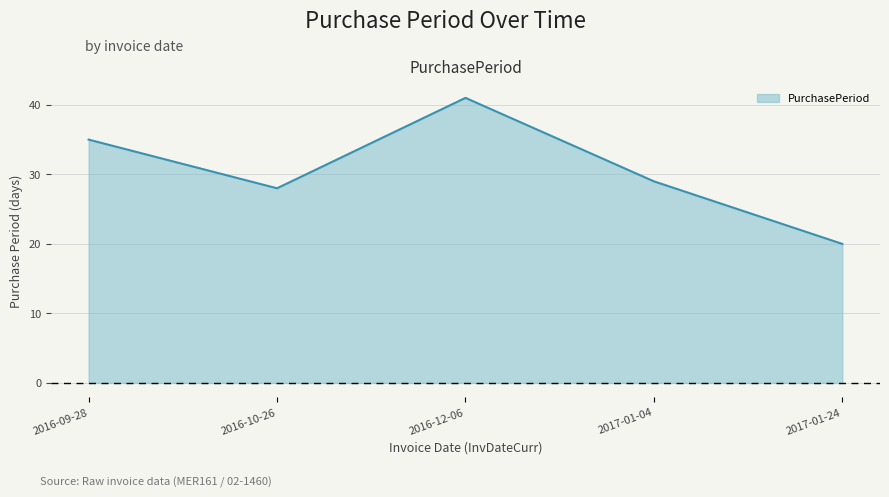

What is the approximate value at 2017-01-04?

29